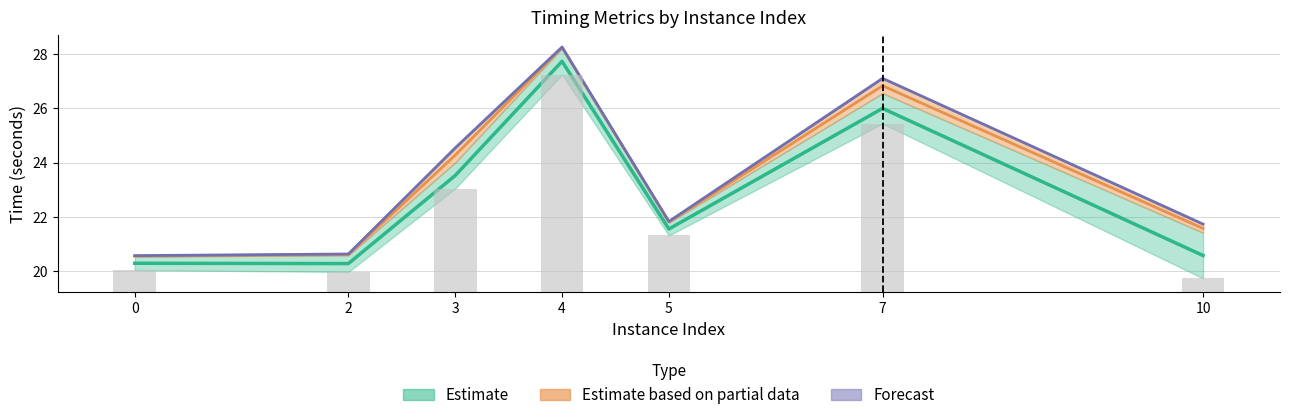

What is the difference between the maximum and minimum values in the rootDualBoundTime series?

7.7